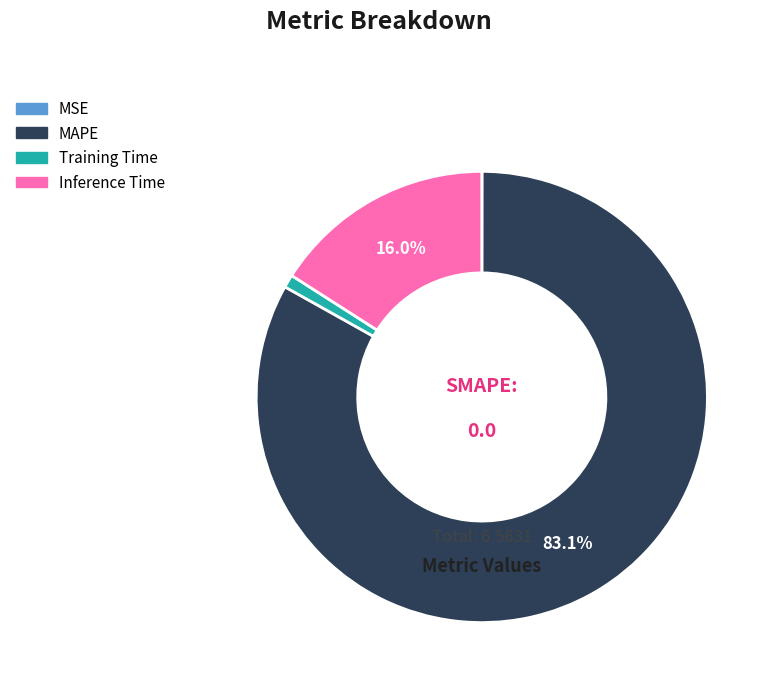

To the nearest percent, what is the average slice percentage?

25%